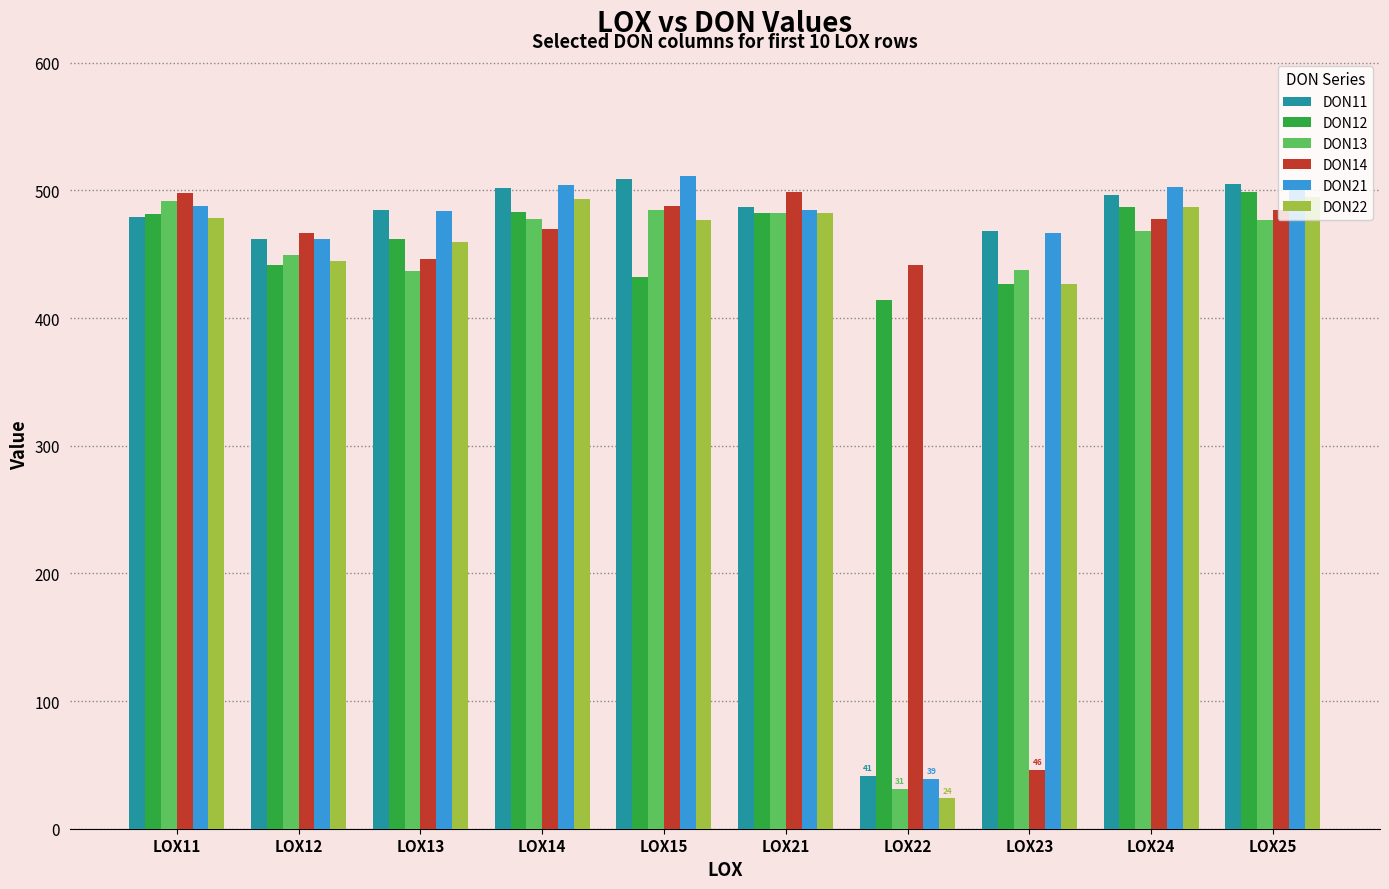

How many categories are shown in the chart?

10